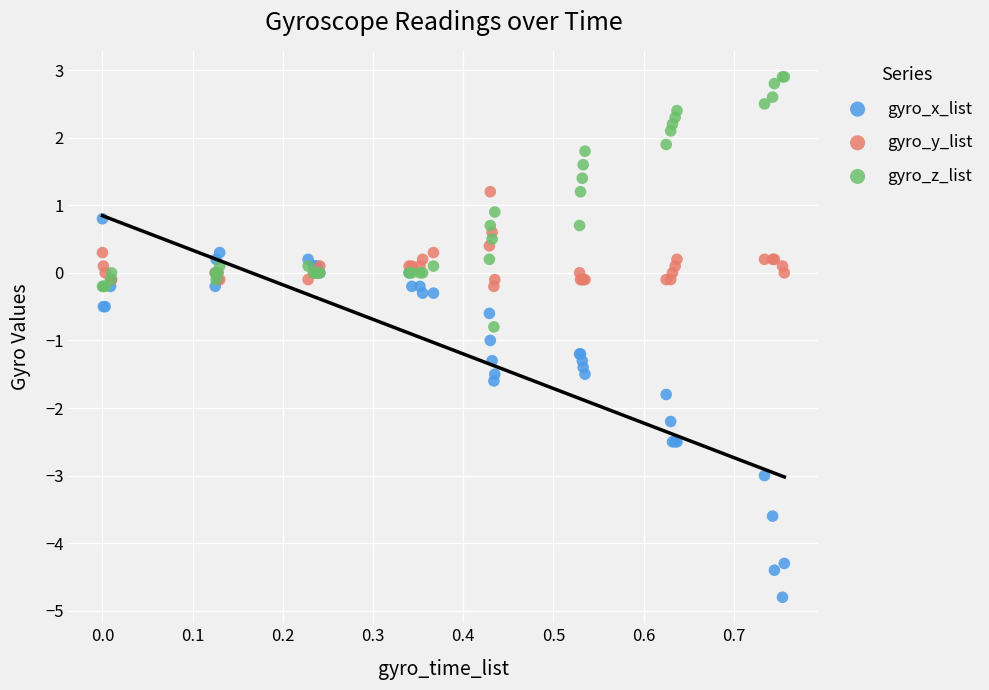

Which series reaches the maximum Y coordinate?

gyro_z_list